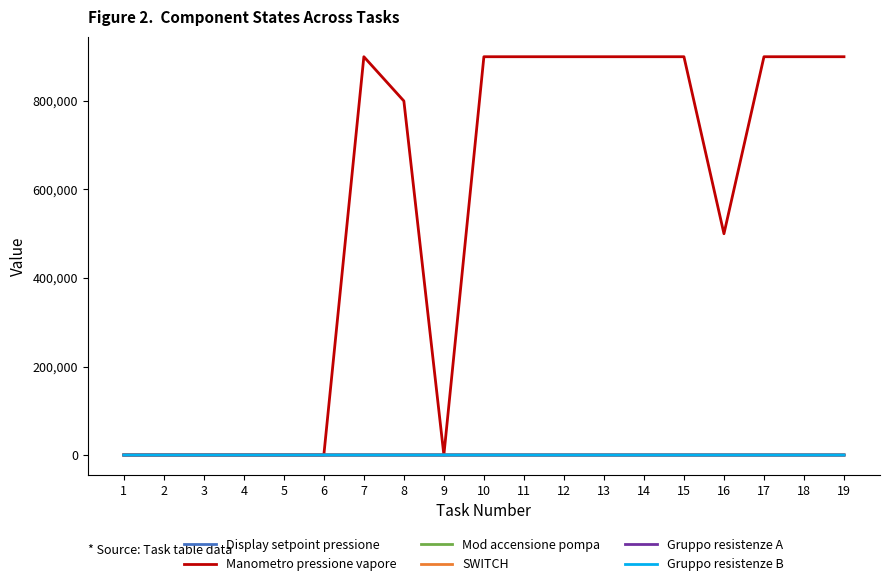

Which category has the lowest value in the Manometro pressione vapore series?

1